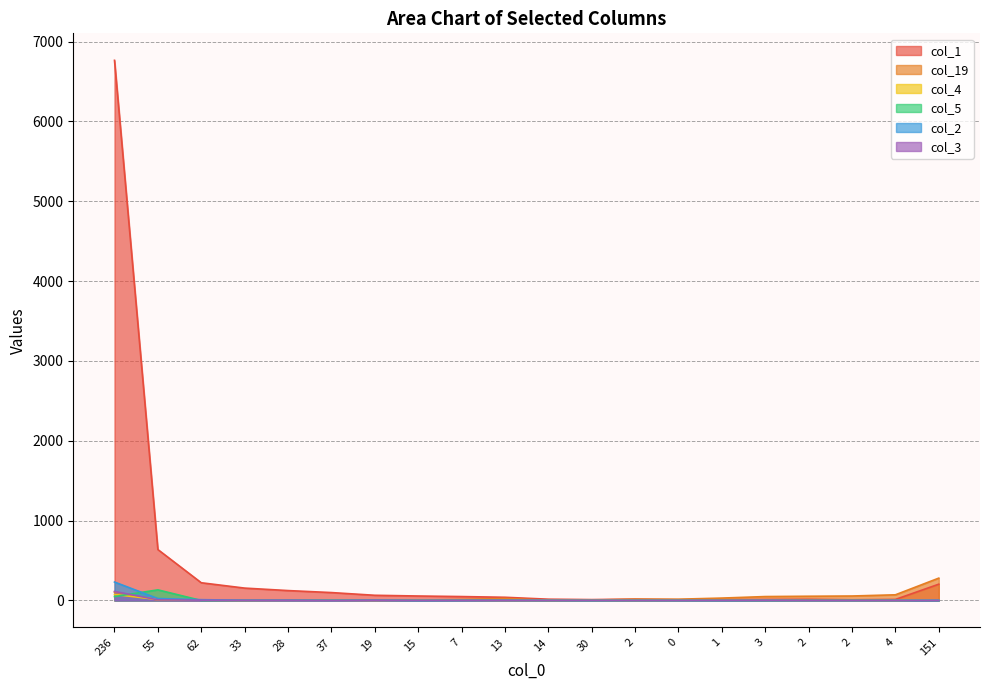

Which series ends up on top after the final intersection of col_2 and col_19?

col_19